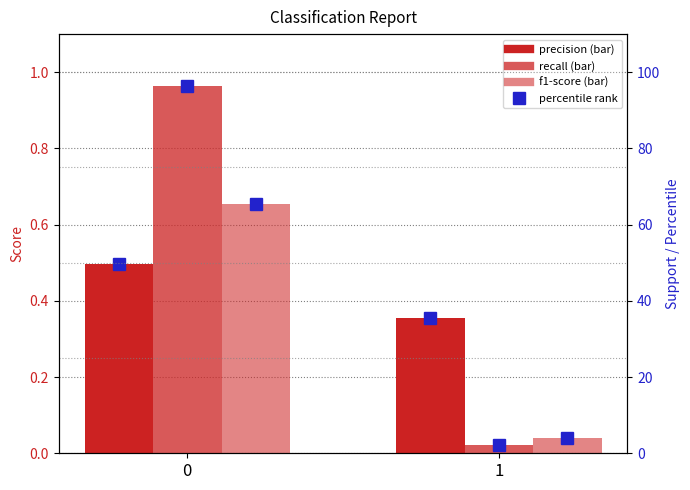

Between 0 and 1, which series saw the biggest shift?

recall %